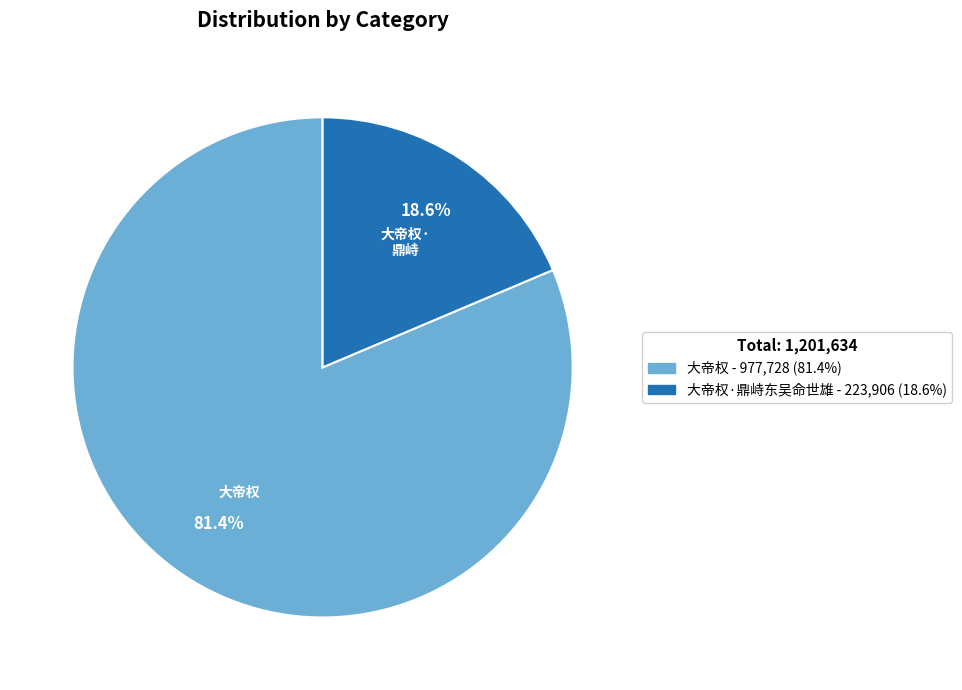

How many segments does this pie chart have?

2